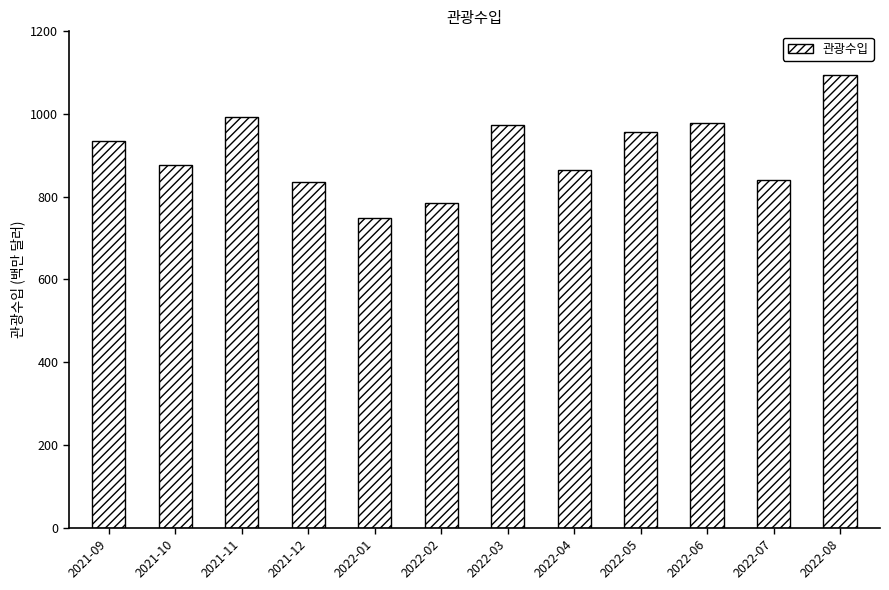

The value at 2021-11 is 992.1. True or false?

True